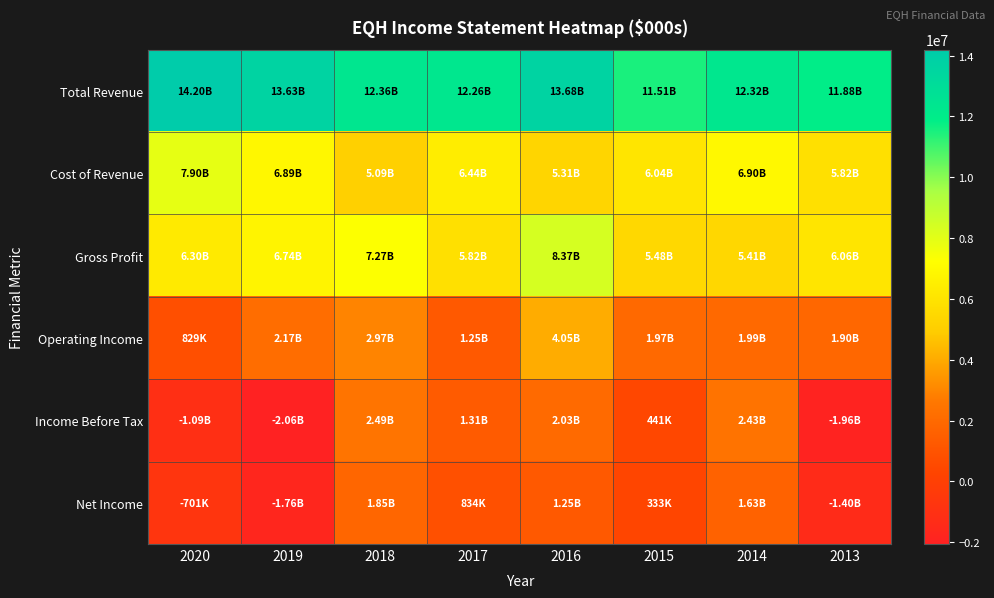

At which category is the sum across all series the highest?

2016